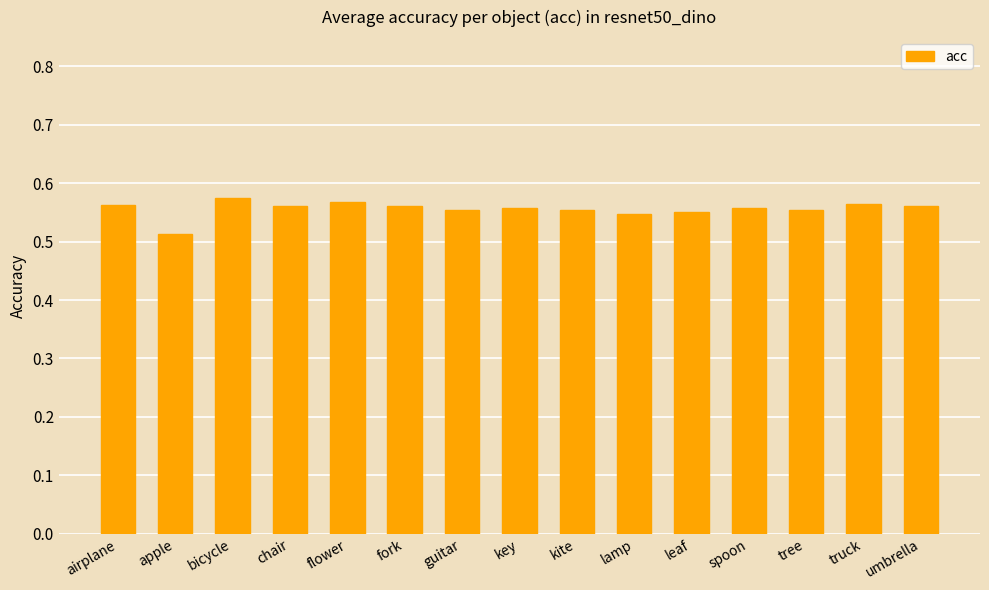

Does the chart contain stacked bars?

No